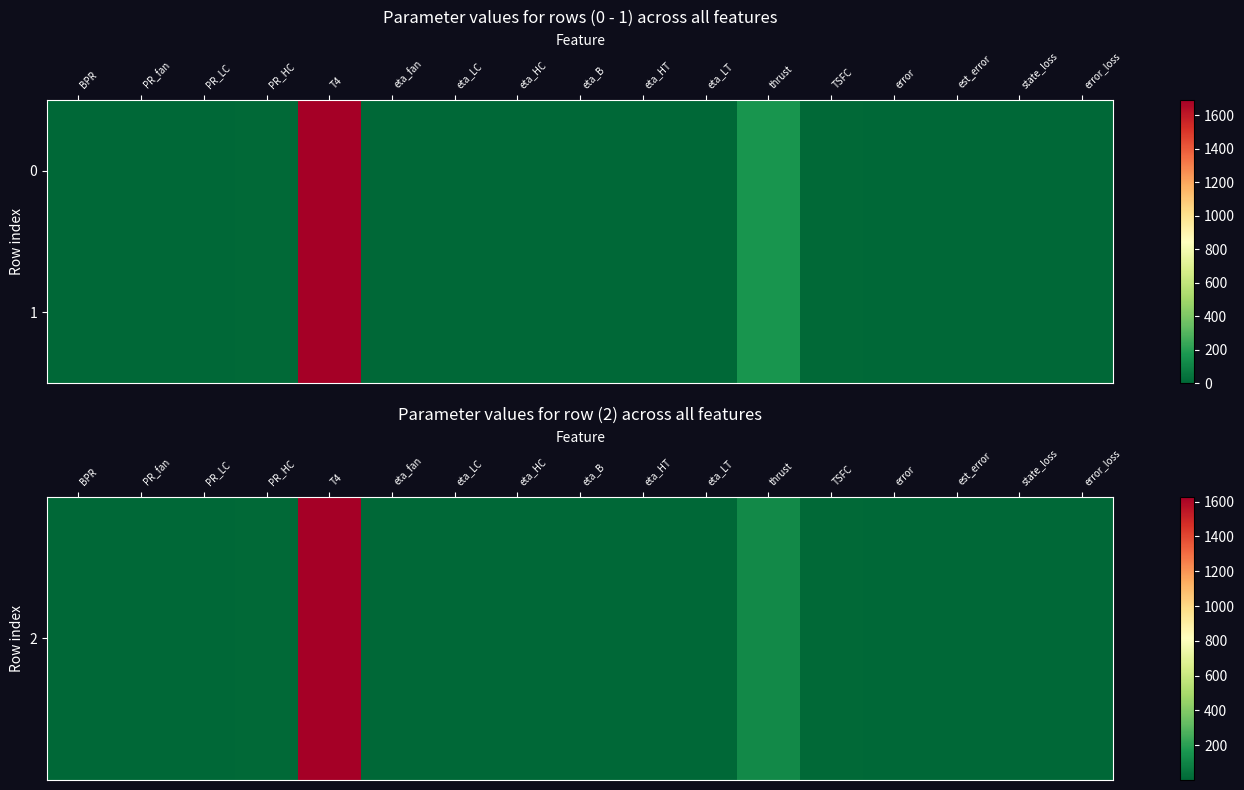

Between error and eta_HC, which is larger?

eta_HC